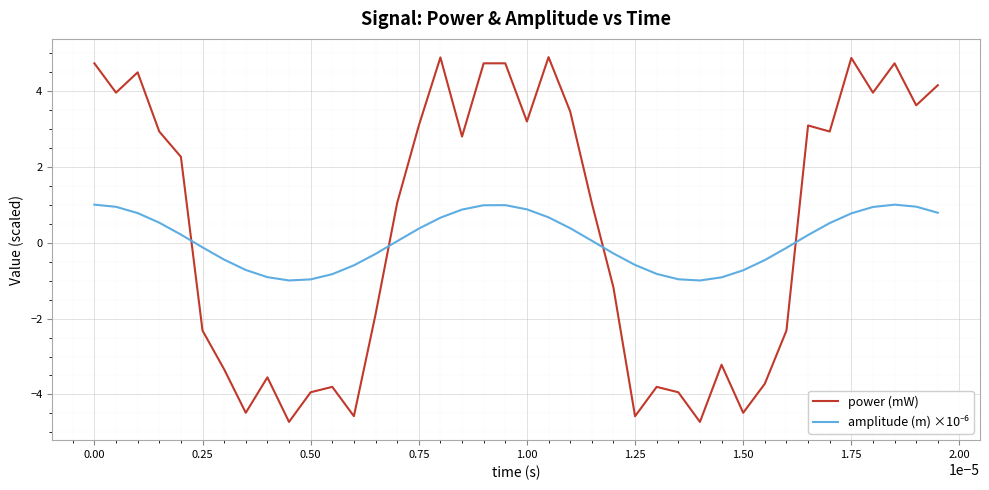

Which series has the widest spread of values?

power (mW)